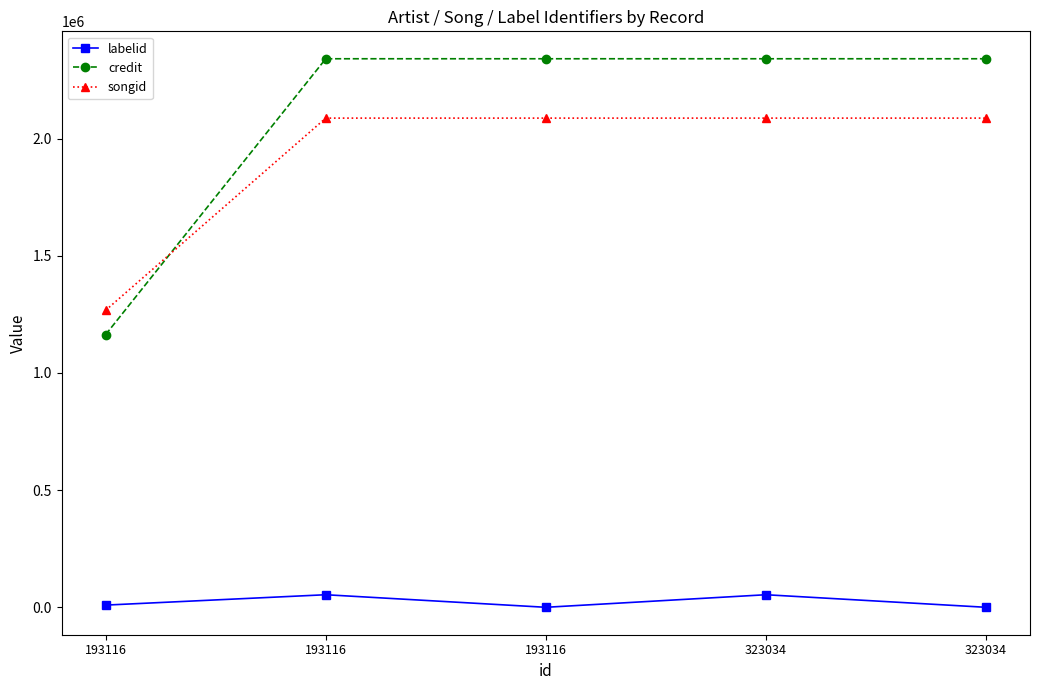

Reading left to right, what are all the values shown in this chart?

labelid: 9818	54050	467	54050	467
credit: 1163767	2340215	2340215	2340215	2340215
songid: 1267426	2087033	2087033	2087033	2087033